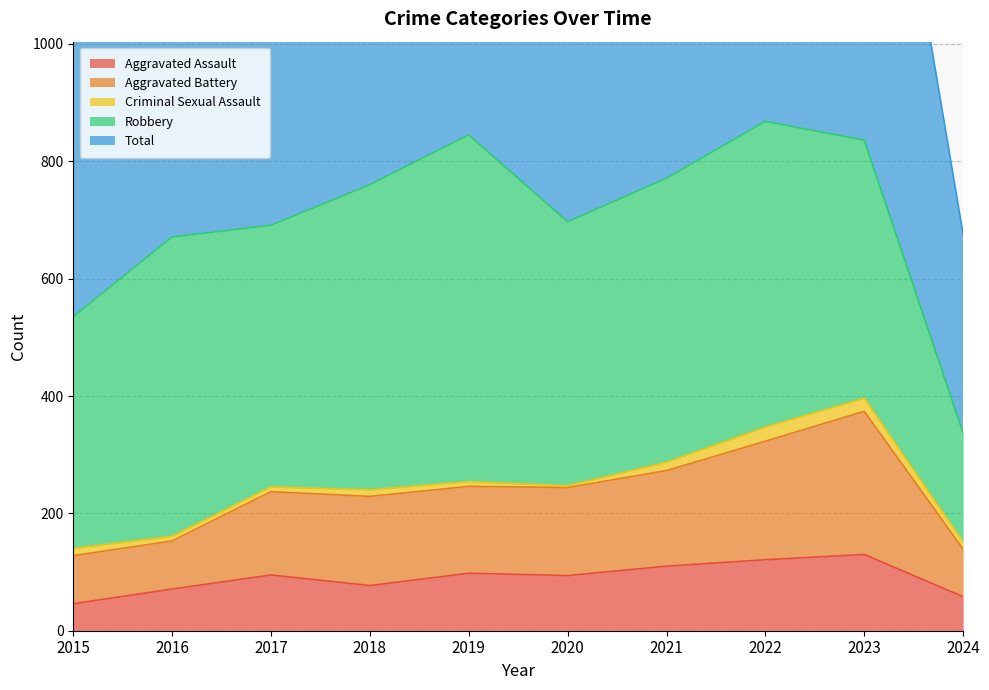

Rank the categories by Aggravated Assault value from lowest to highest.

2015, 2024, 2016, 2018, 2020, 2017, 2019, 2021, 2022, 2023